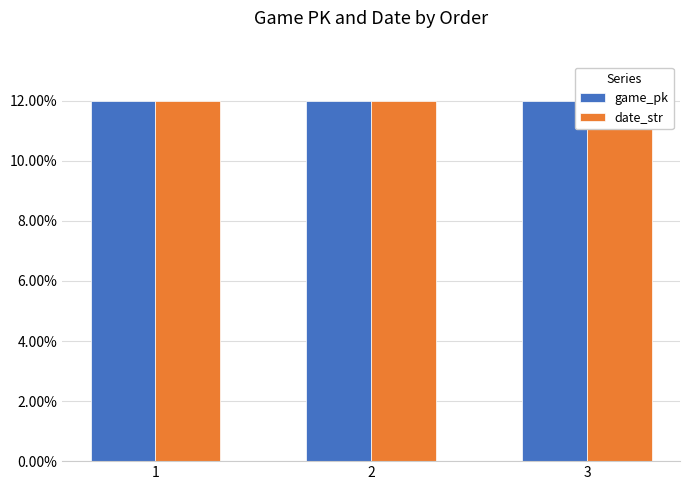

The date_str series shows 12.0 at 1. True or false?

True